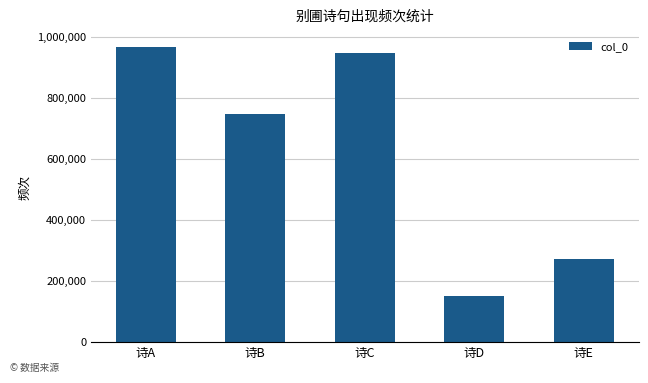

Reading left to right, list all the values displayed in this chart.

968031	748014	948813	152234	270714